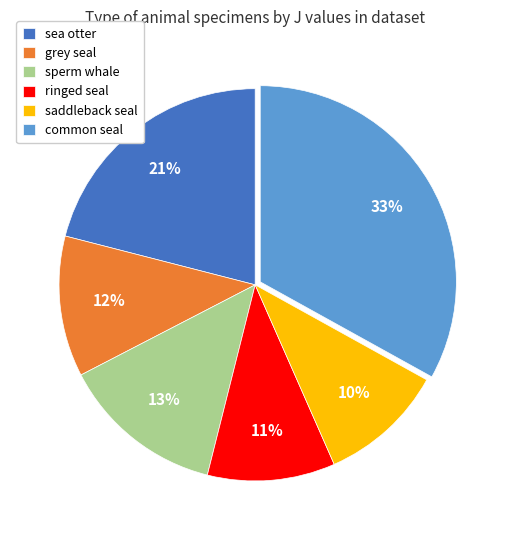

Which category has the biggest portion of the pie?

common seal